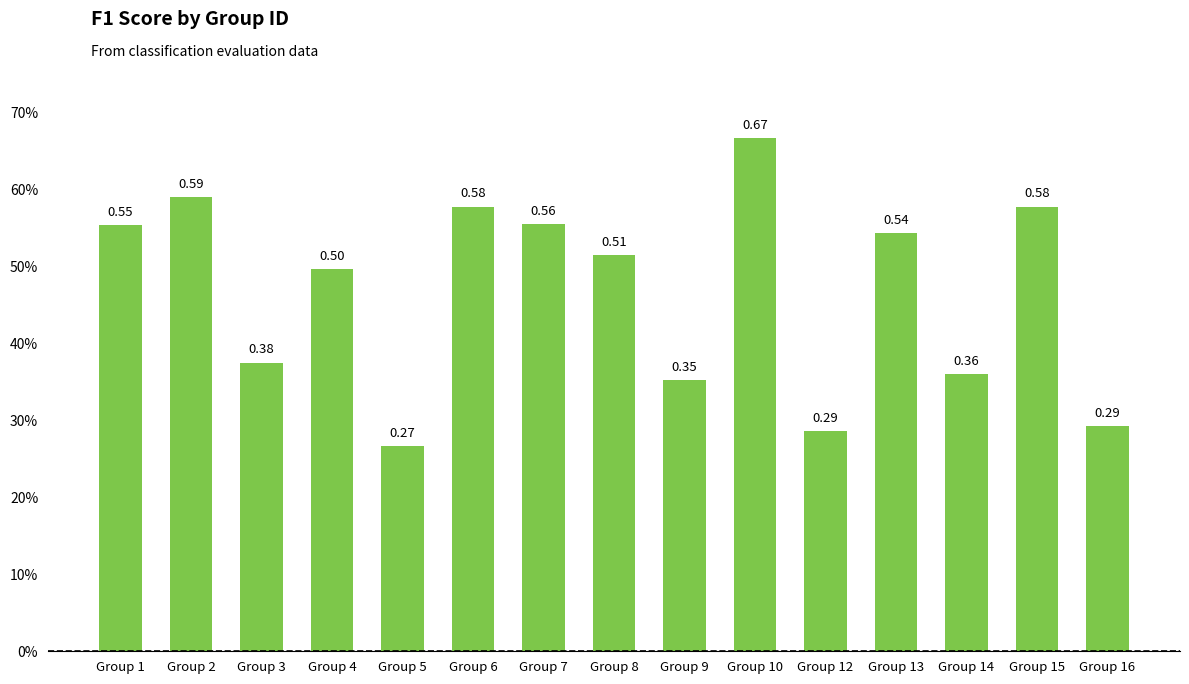

What is the greatest value displayed?

0.7